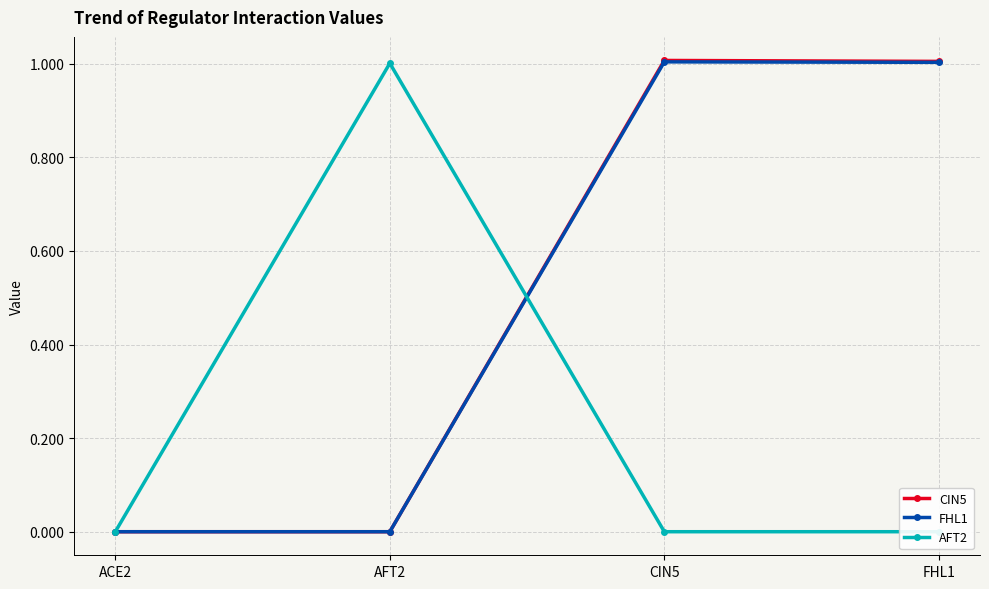

At FHL1, list the series in order from smallest to largest.

AFT2, FHL1, CIN5